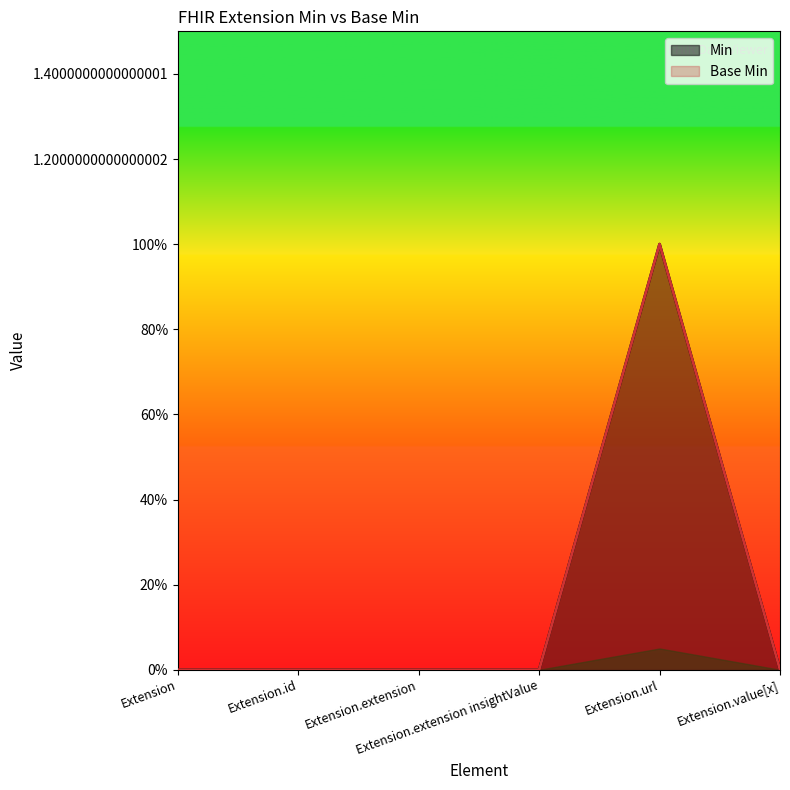

The value of Min at Extension is 0. True or false?

True